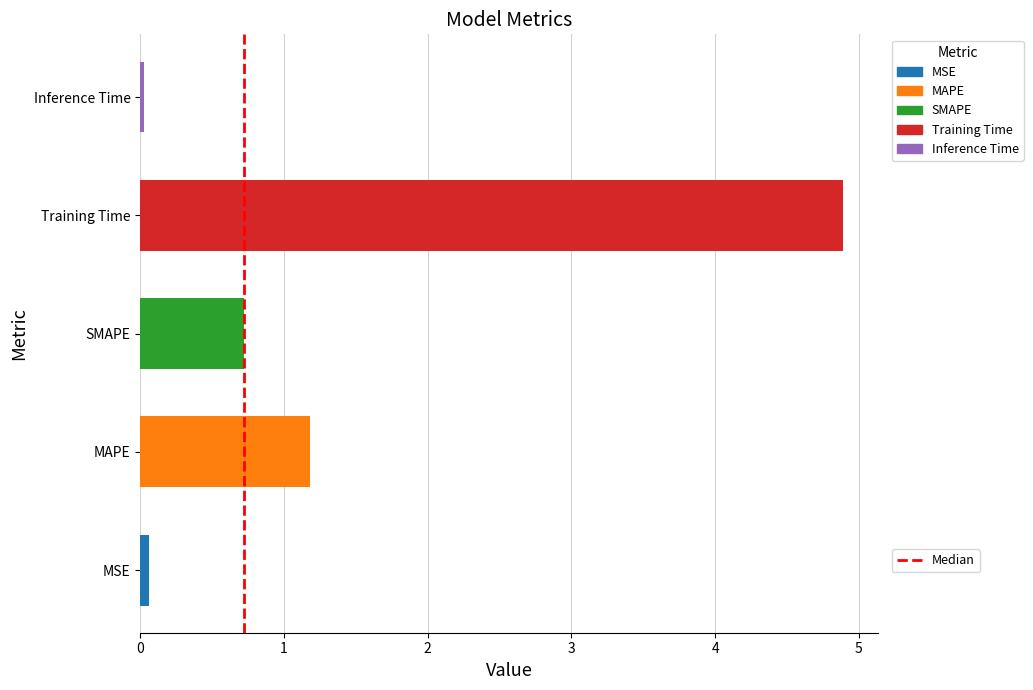

Which has a higher value, Inference Time or Training Time?

Training Time